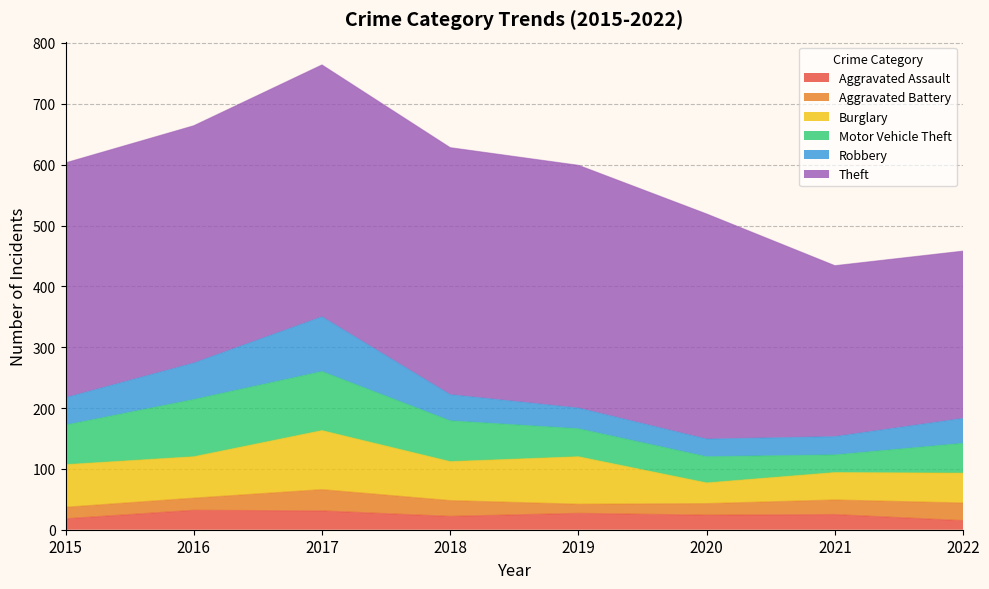

Which series changed the most between 2018 and 2020?

Theft